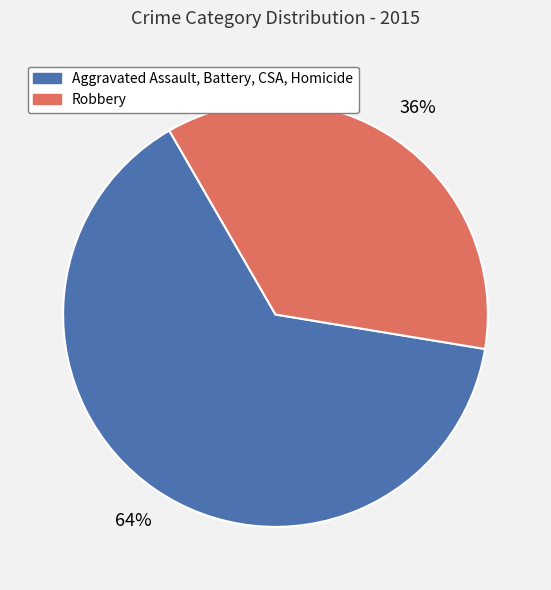

To the nearest percent, what is the difference between the largest and smallest slice percentages?

28%